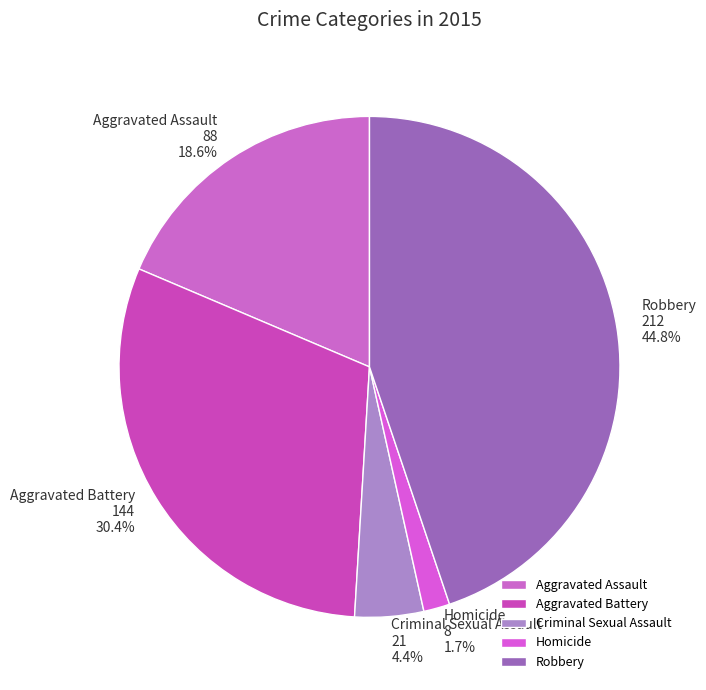

True or false: Robbery accounts for 31% of the total.

False